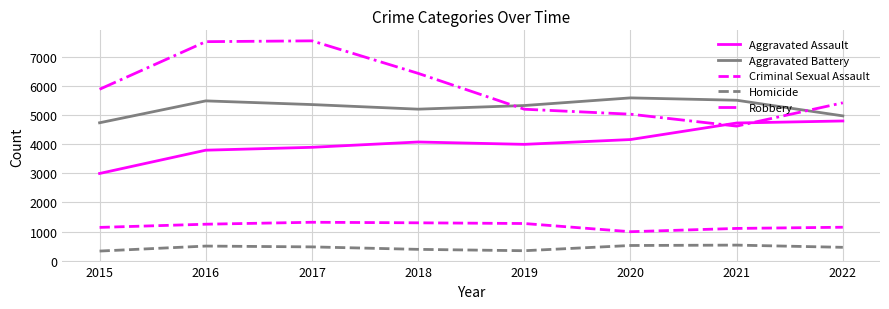

True or false: Criminal Sexual Assault has a value of 1871 at 2015.

False